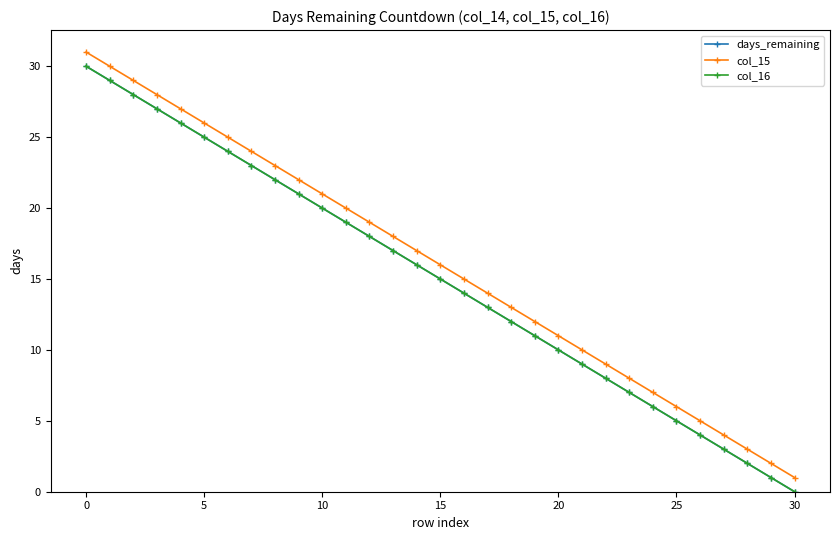

What are all the series names shown in the legend?

days_remaining, col_15, col_16